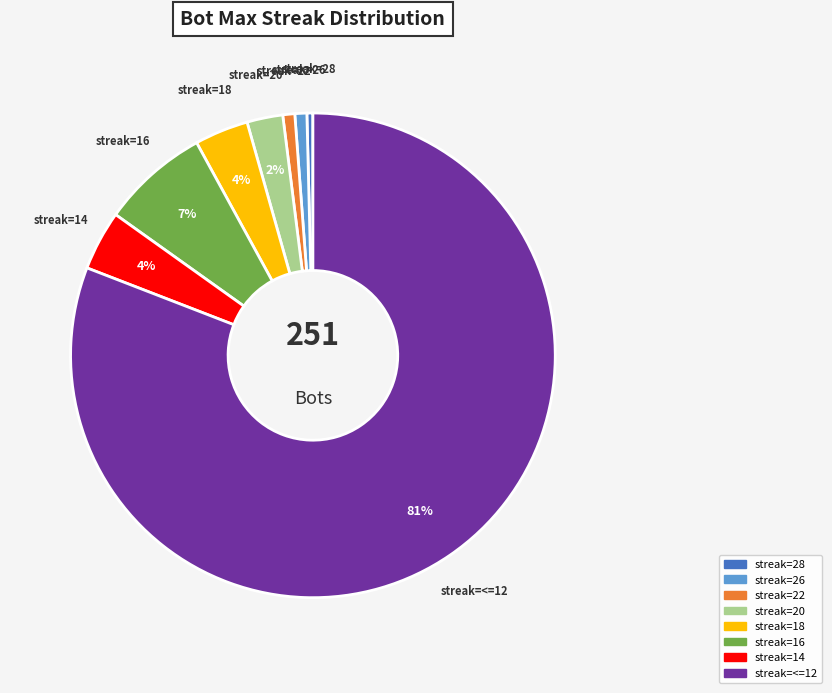

Count the number of slices in the pie.

8